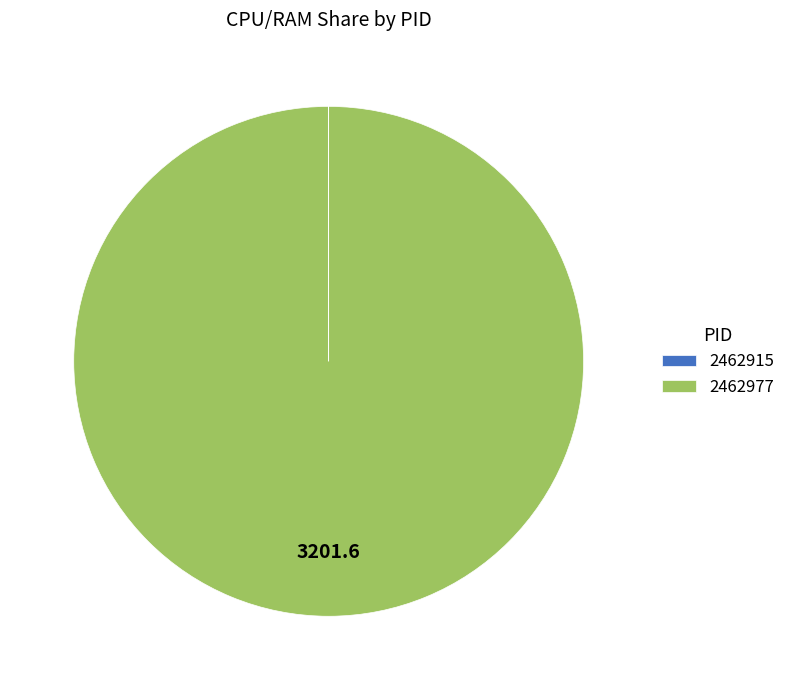

What is the majority slice?

2462977